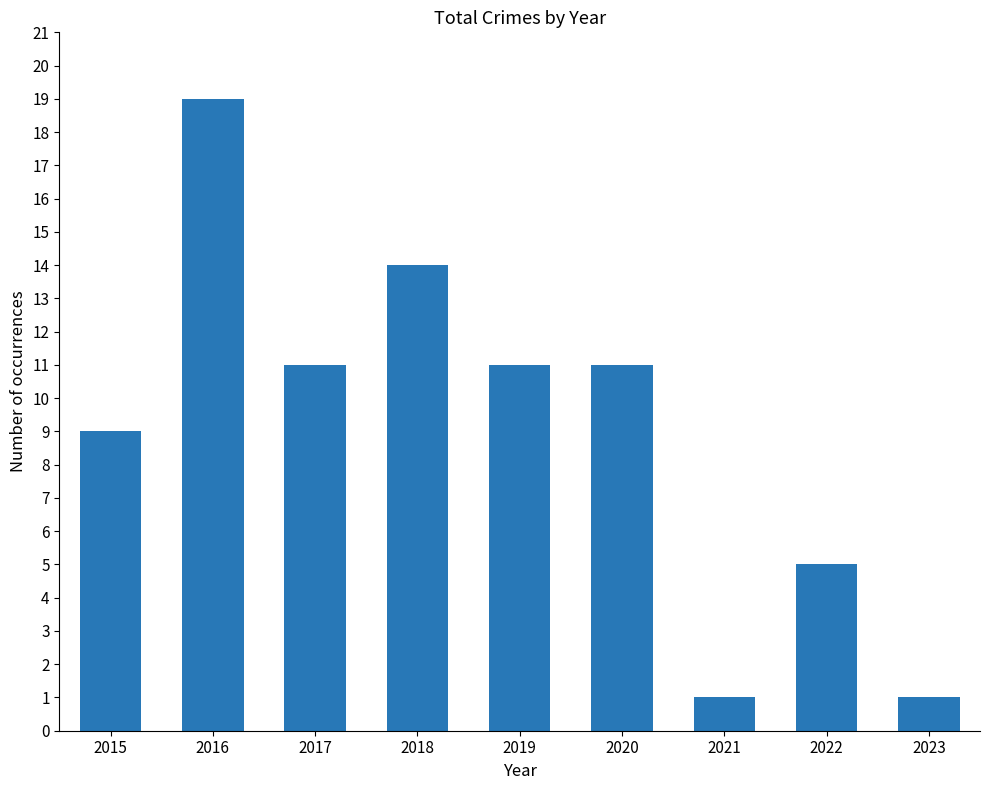

What is the difference between the second highest and minimum values?

13